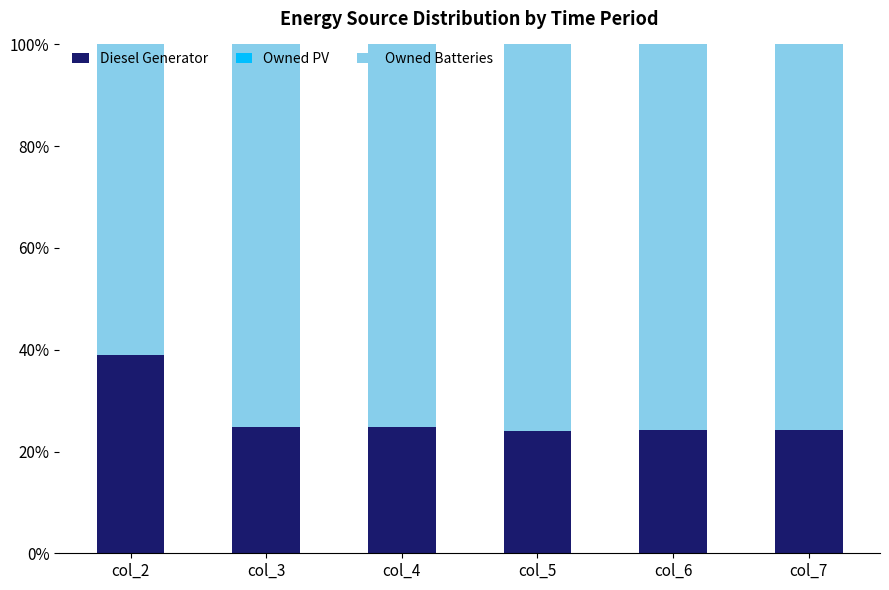

The value of Diesel Generator at col_7 is 33.9. True or false?

False